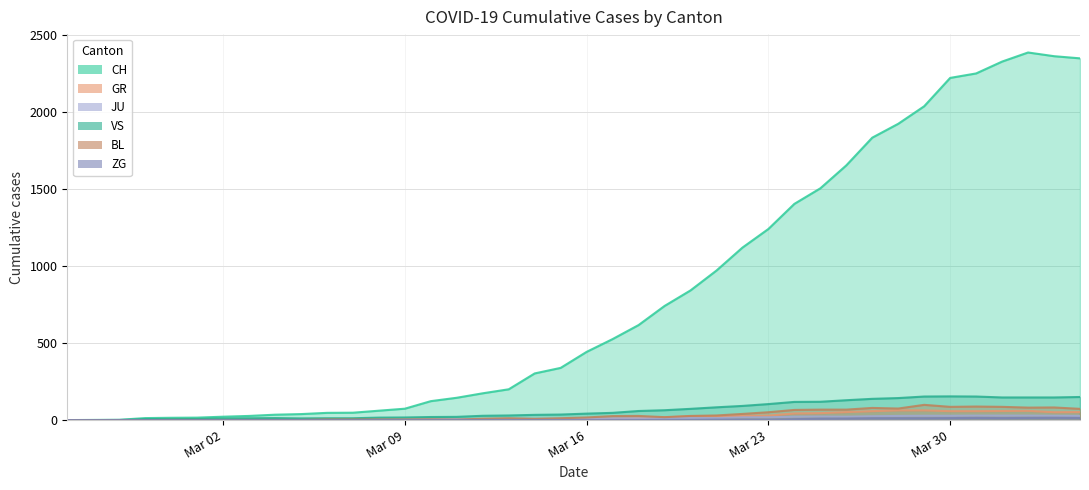

Which series has the largest total across all categories?

CH